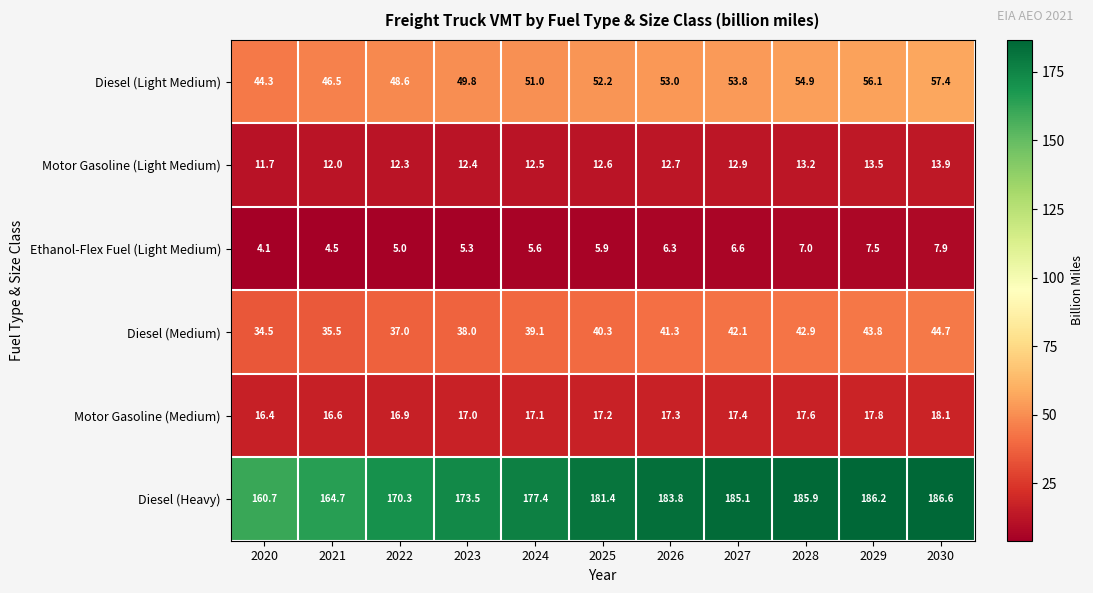

At which category does the chart reach its minimum across all series?

2020